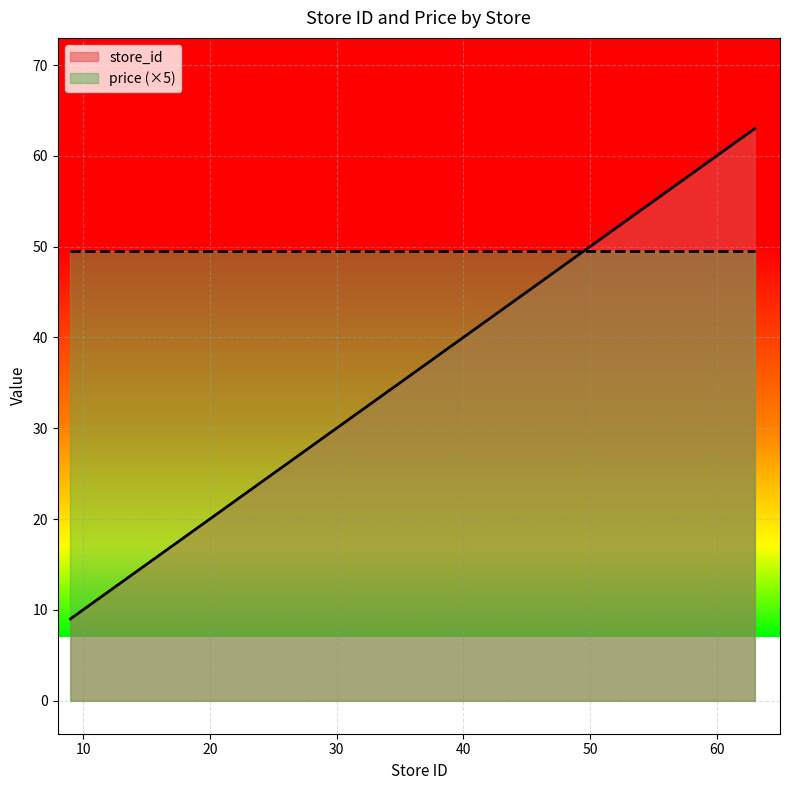

What is the difference between the maximum and minimum values?

54